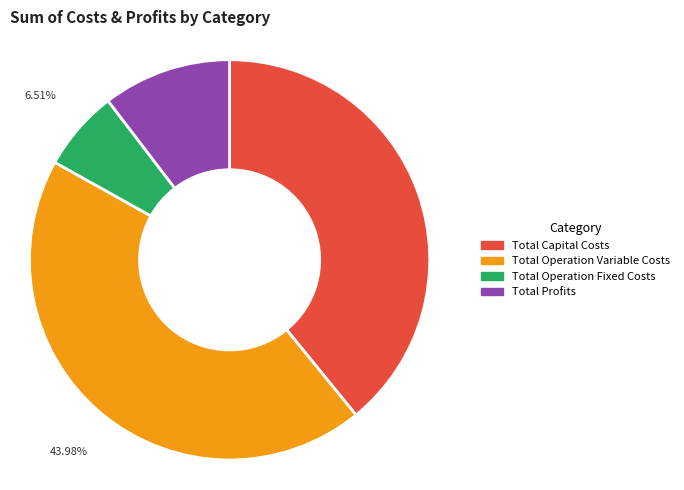

Does any single category account for the majority?

No